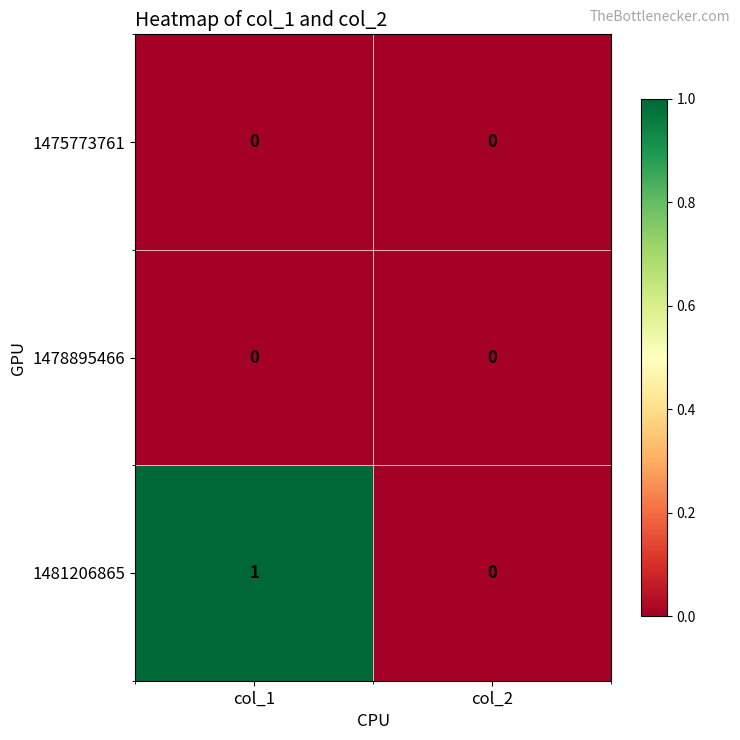

Which series has the largest total across all categories?

1481206865